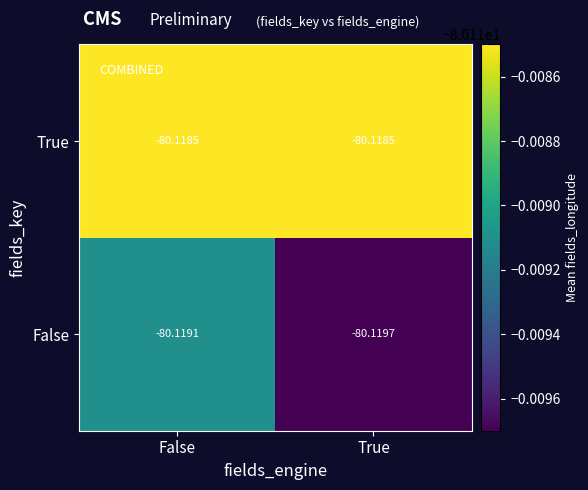

What is the total value across all series at False?

-160.2